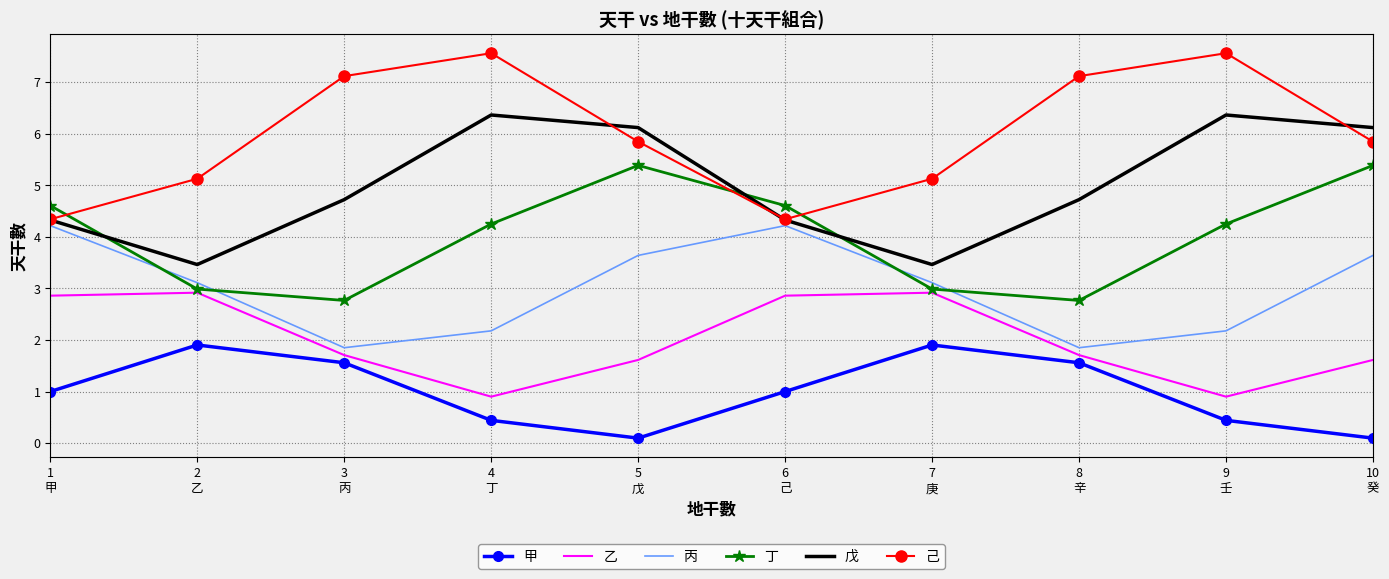

Where does the 乙 series first go above 1?

1
甲